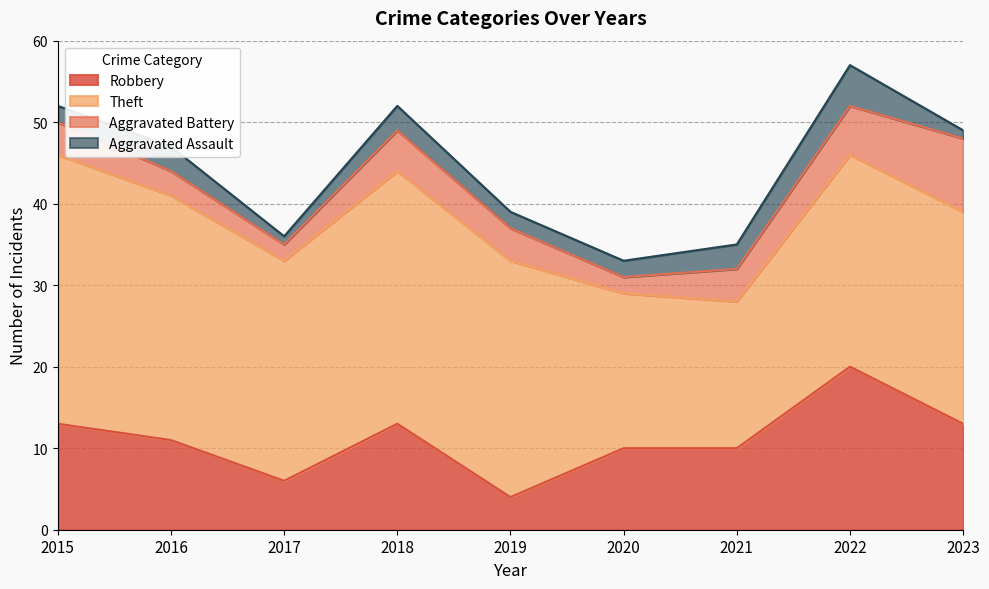

The Aggravated Assault series shows 3 at 2021. True or false?

True